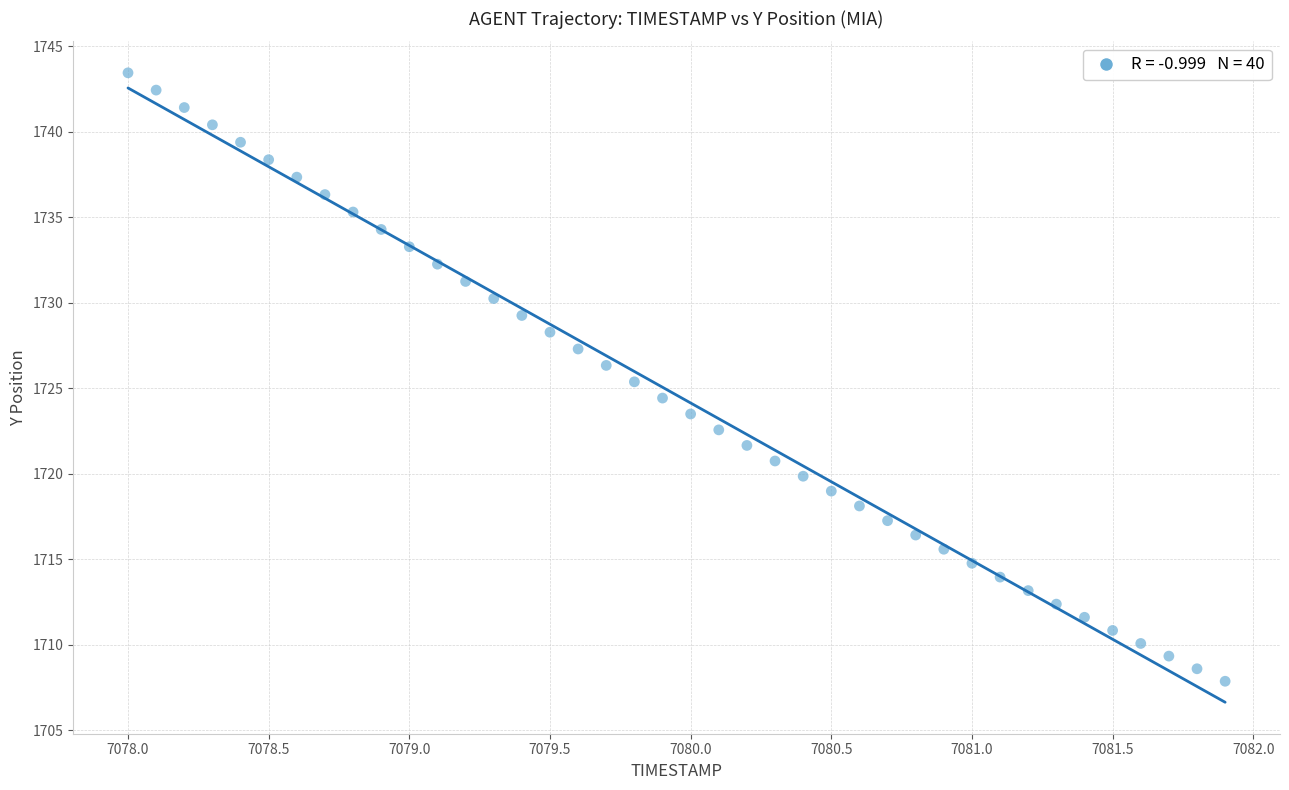

What is the range of Y values (max minus min)?

35.6